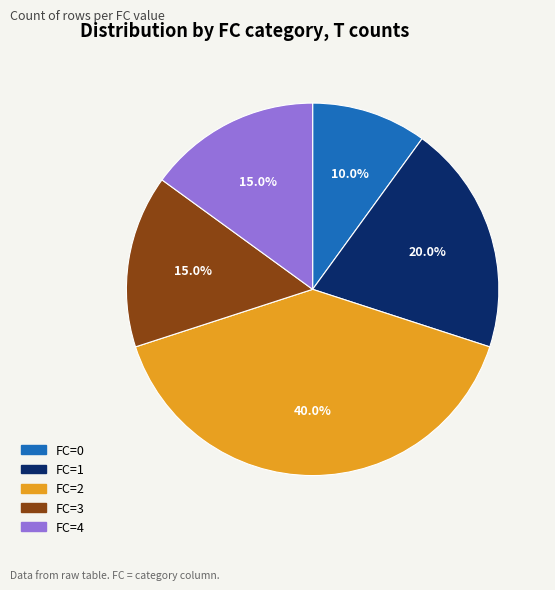

Is there a majority slice in this chart?

No